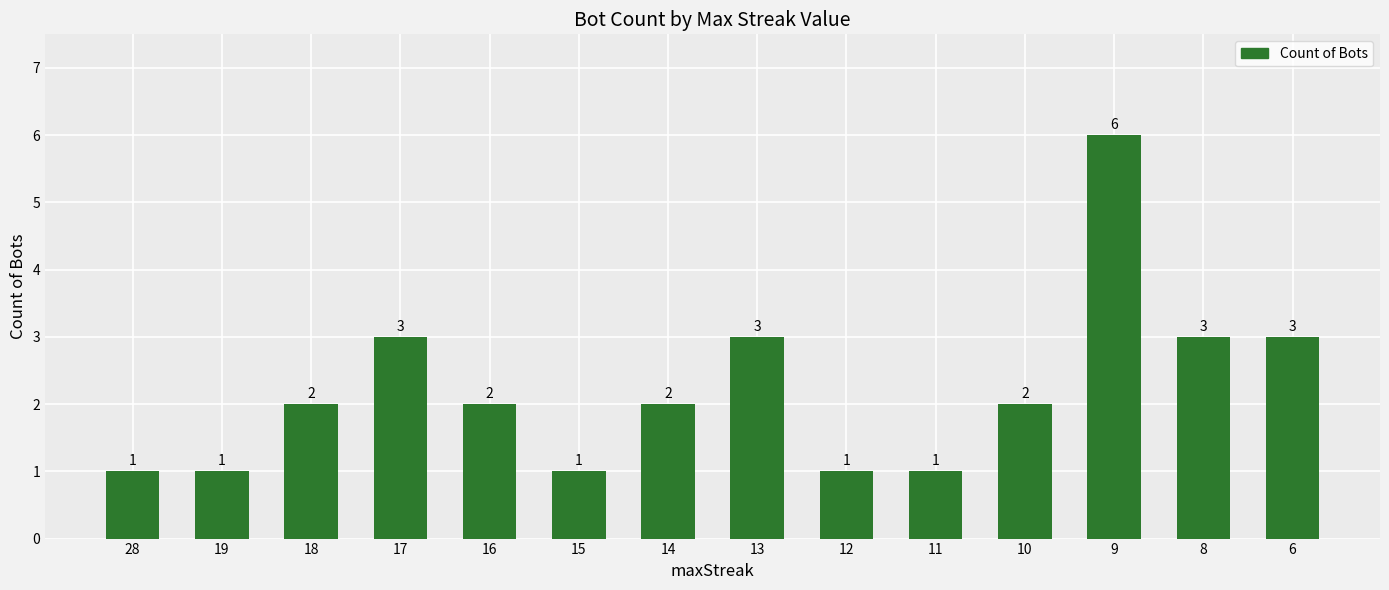

What is the average value?

2